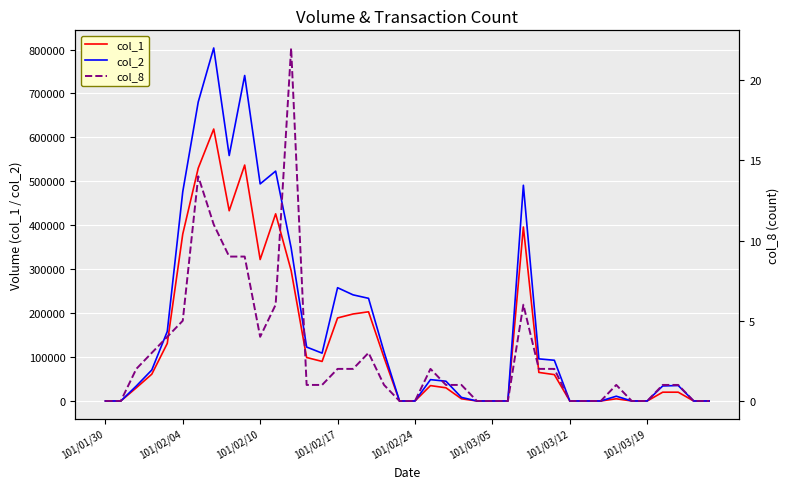

Reading left to right, transcribe all the data shown in this chart.

col_1: 0	0	30000	61000	131000	380000	530000	619000	433000	537000	322000	426000	297000	99000	90000	189000	198000	203000	99000	0	0	35000	30000	5000	0	0	0	396000	65000	60000	0	0	0	5000	0	0	20000	20000	0	0
col_2: 0	0	34100	70530	158190	476340	680640	803510	558710	740870	494170	523240	348480	122760	108900	257850	241560	233650	111870	0	0	48600	45000	8150	0	0	0	491030	95850	92700	0	0	0	10850	0	0	34200	35200	0	0
col_8: 0	0	2	3	4	5	14	11	9	9	4	6	22	1	1	2	2	3	1	0	0	2	1	1	0	0	0	6	2	2	0	0	0	1	0	0	1	1	0	0